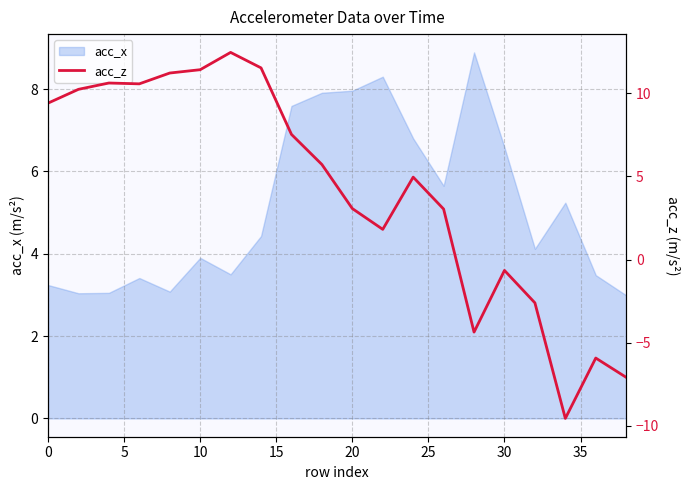

What is the maximum value for acc_x?

8.9